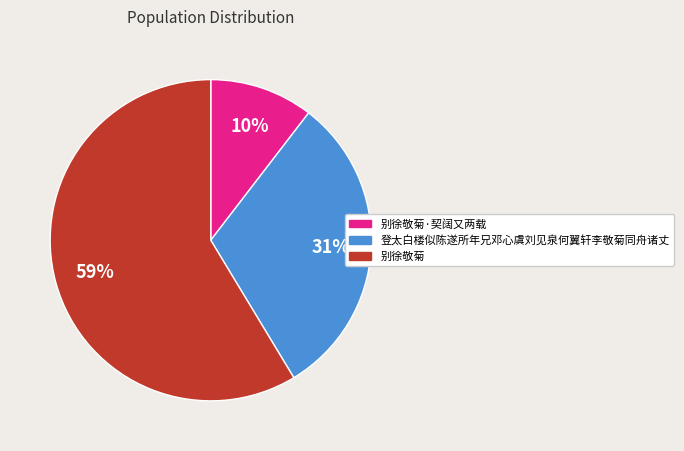

To the nearest percent, what is the average slice percentage?

33%